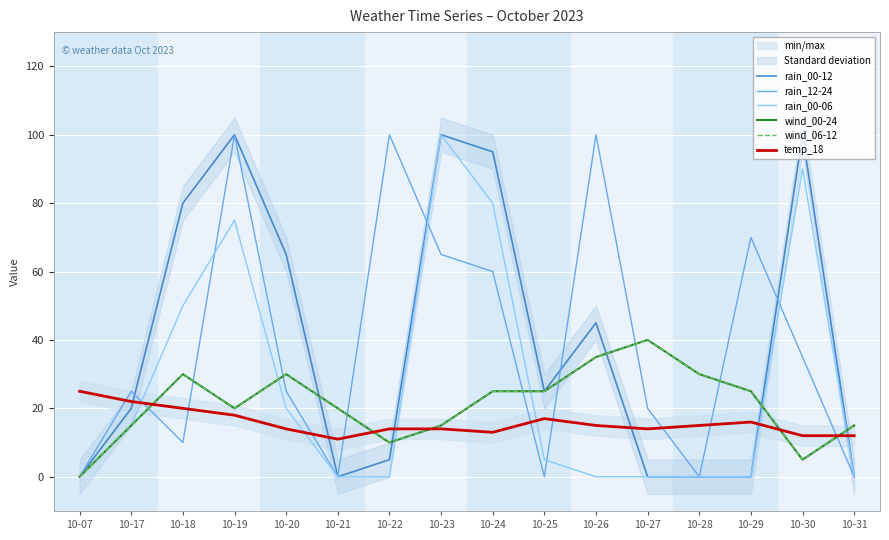

True or false: rain_00-06 and rain_00-12 cross at least once.

False